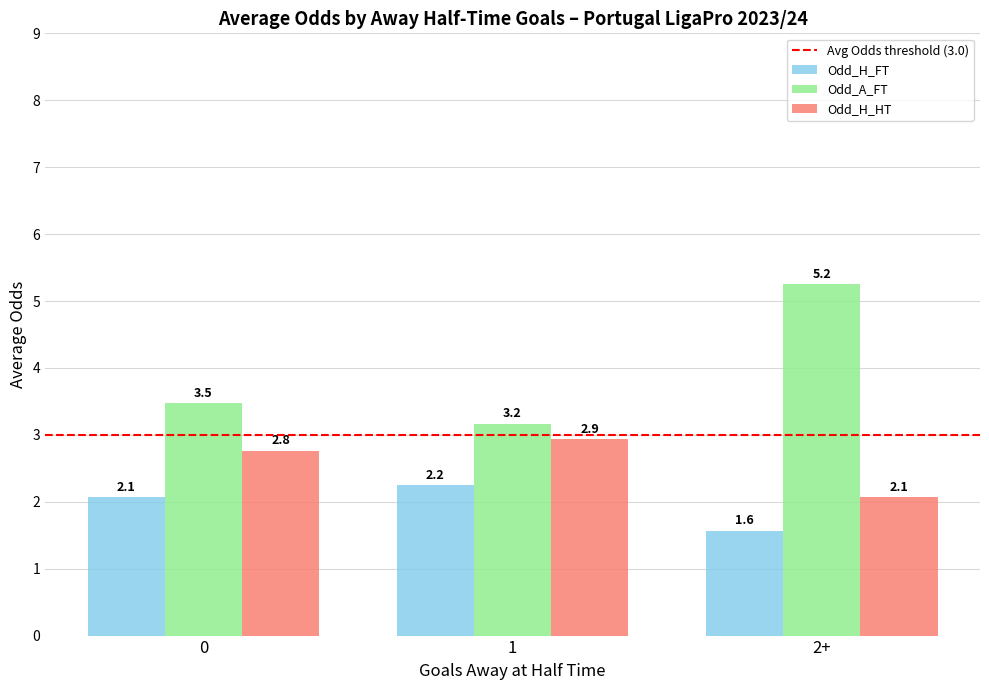

List the series in order of their overall mean, lowest first.

Odd_H_FT, Odd_H_HT, Odd_A_FT